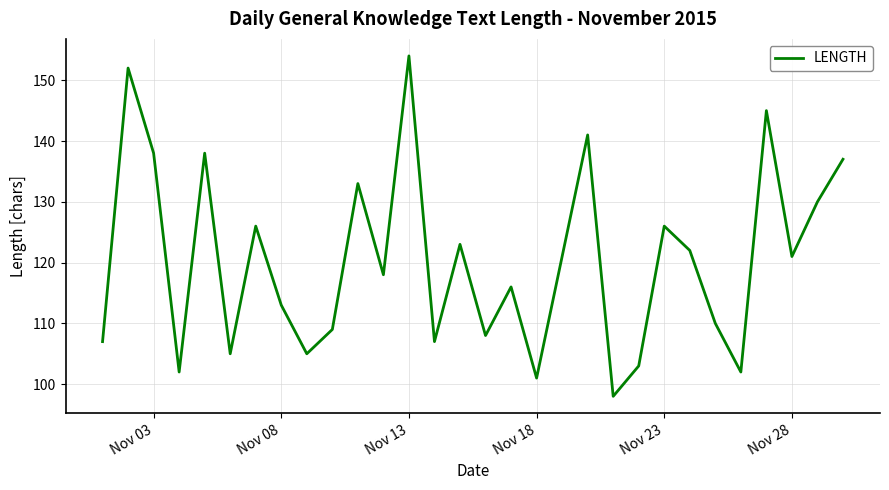

What is the greatest value displayed?

154